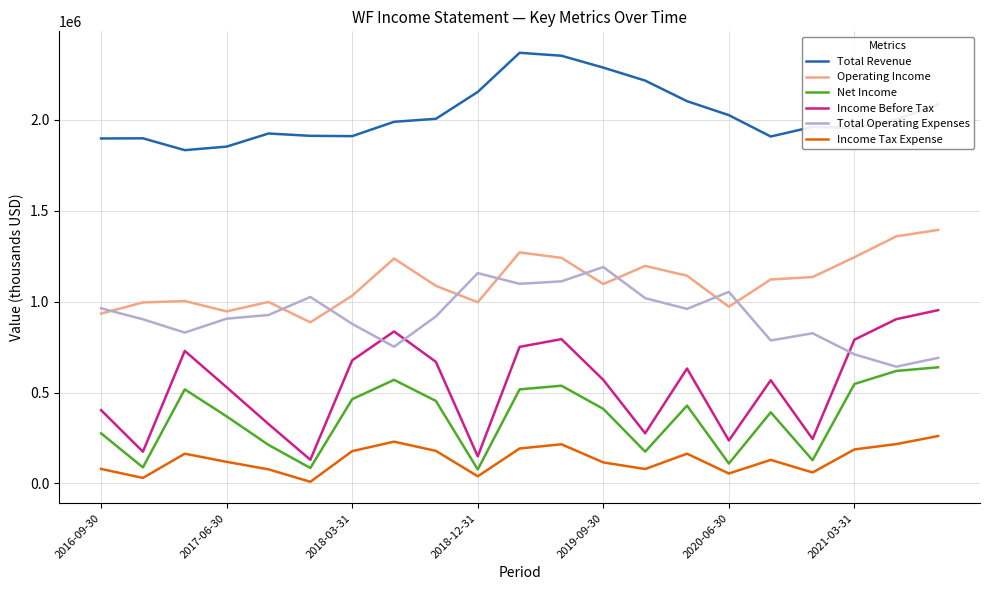

List the series in order of their peak value, lowest first.

Income Tax Expense, Net Income, Income Before Tax, Total Operating Expenses, Operating Income, Total Revenue